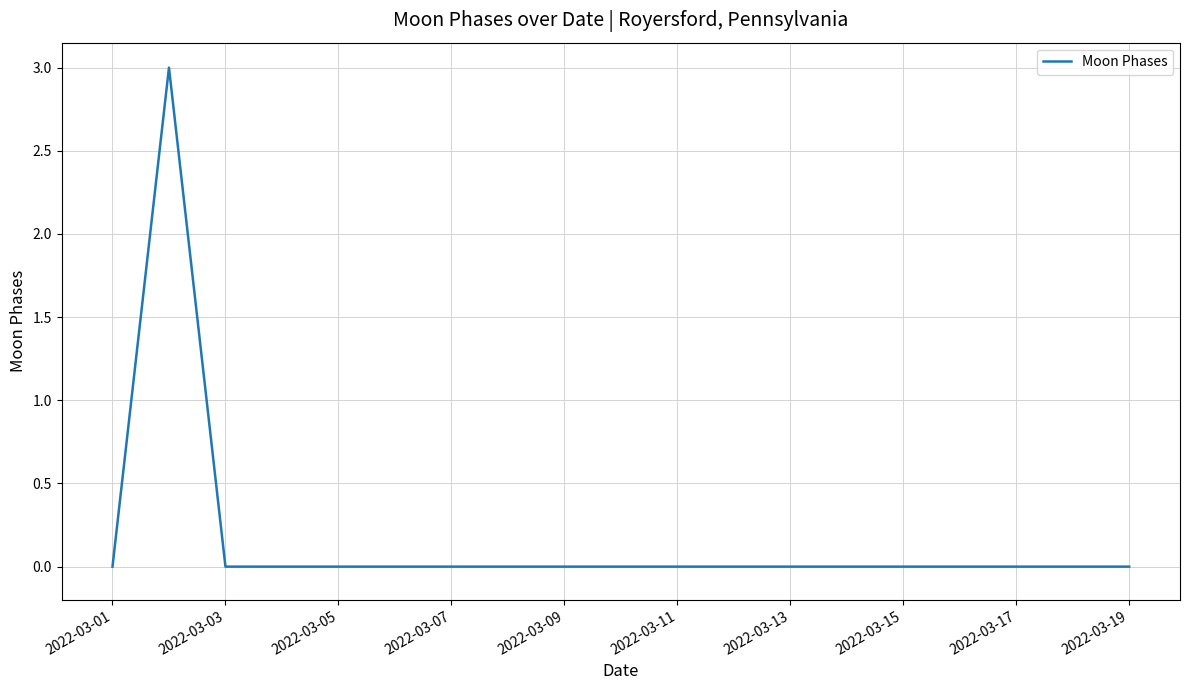

What is the greatest value displayed?

3